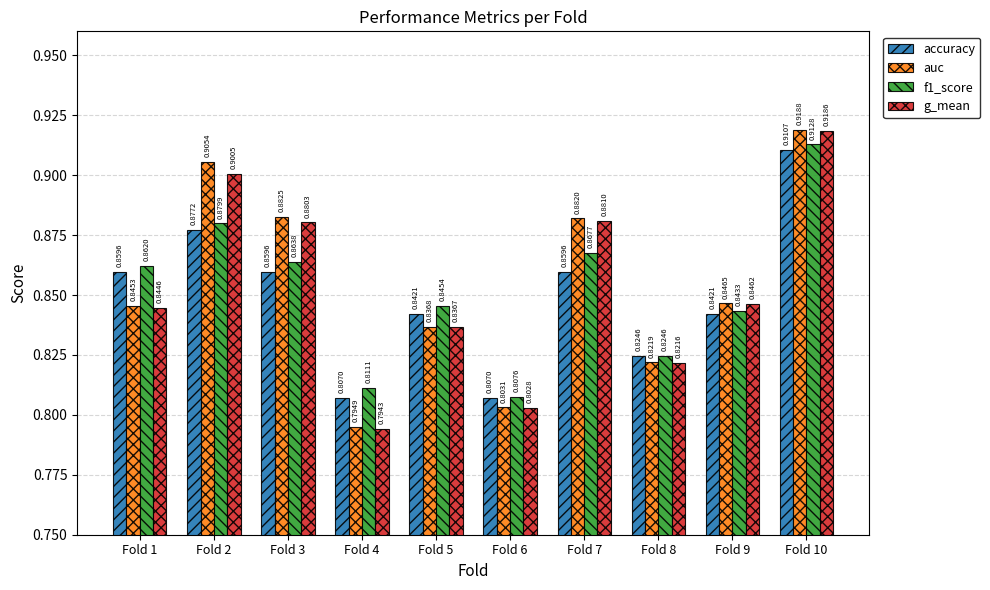

Rank the series by their maximum value, from lowest to highest.

accuracy, f1_score, g_mean, auc